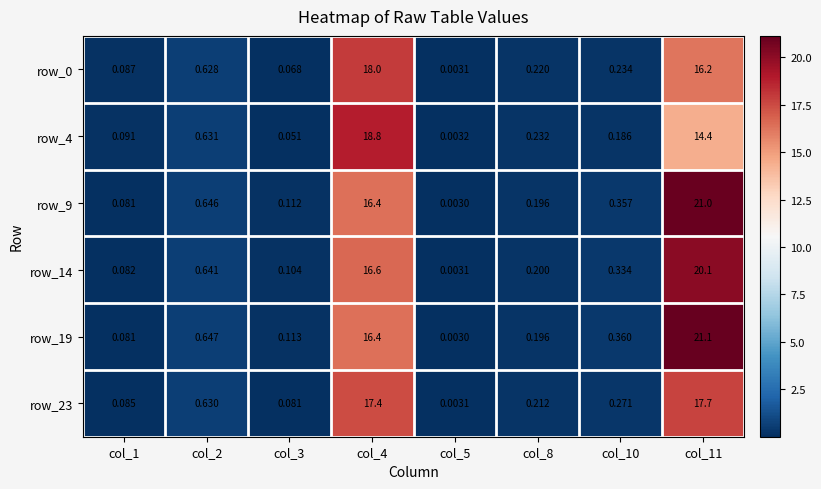

Is the value of row_19 at col_4 greater than the value of row_0 at col_2?

Yes